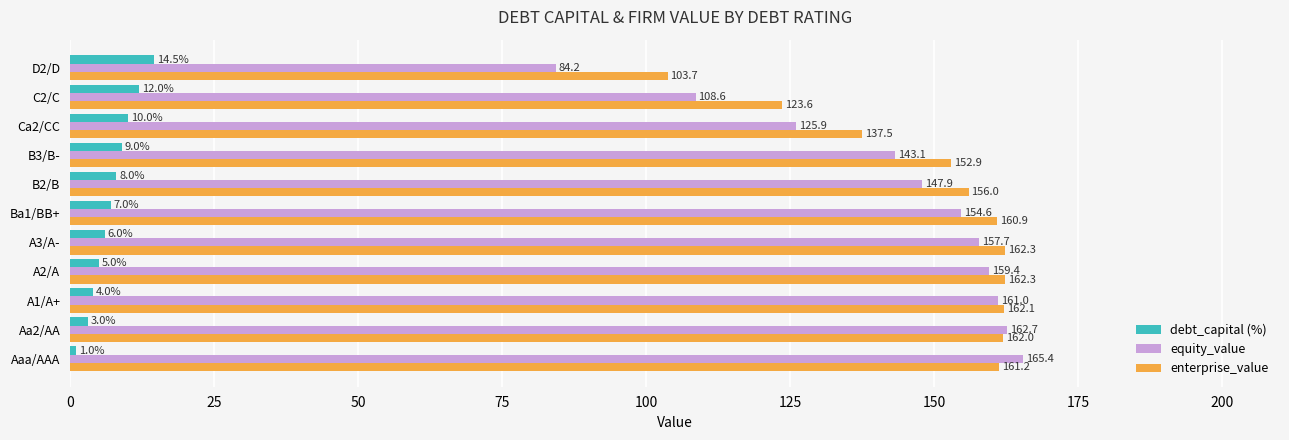

True or false: equity_value has a value of 84.2 at D2/D.

True